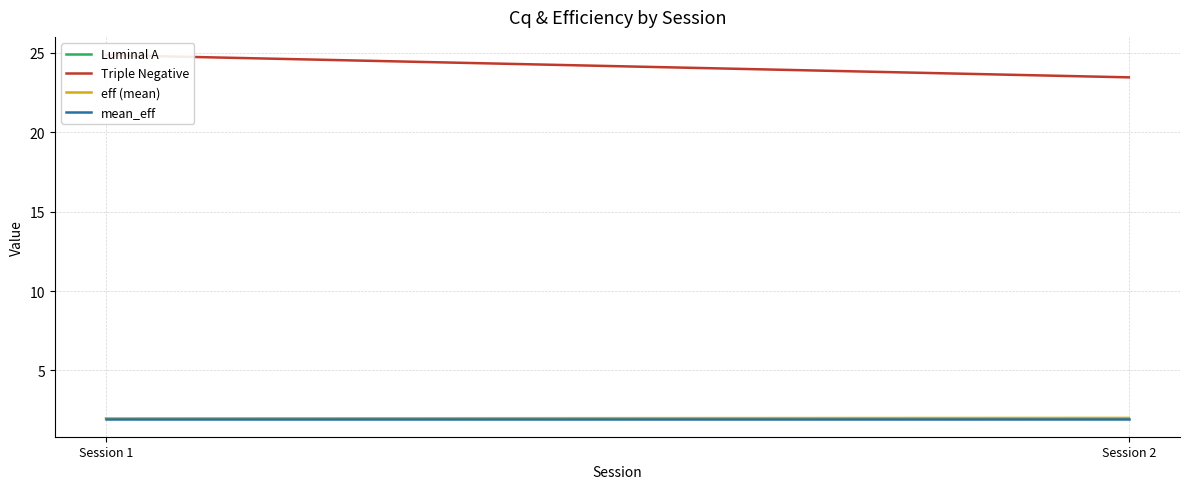

Between Session 1 and Session 2, which series saw the biggest shift?

Triple Negative